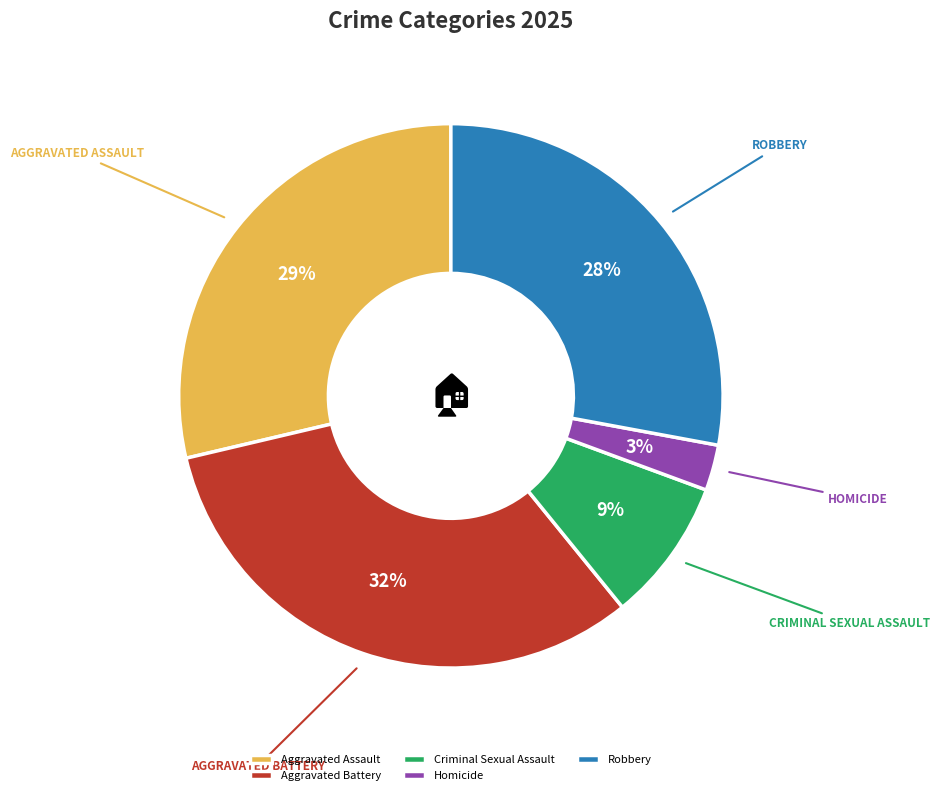

Which slice is the largest?

Aggravated Battery